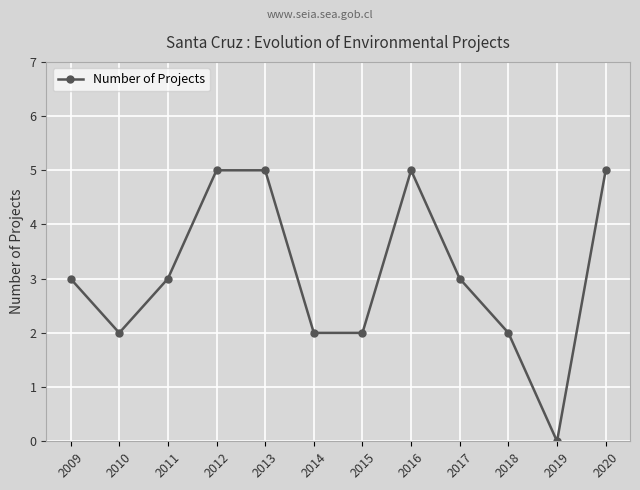

What is the sum of all values?

37